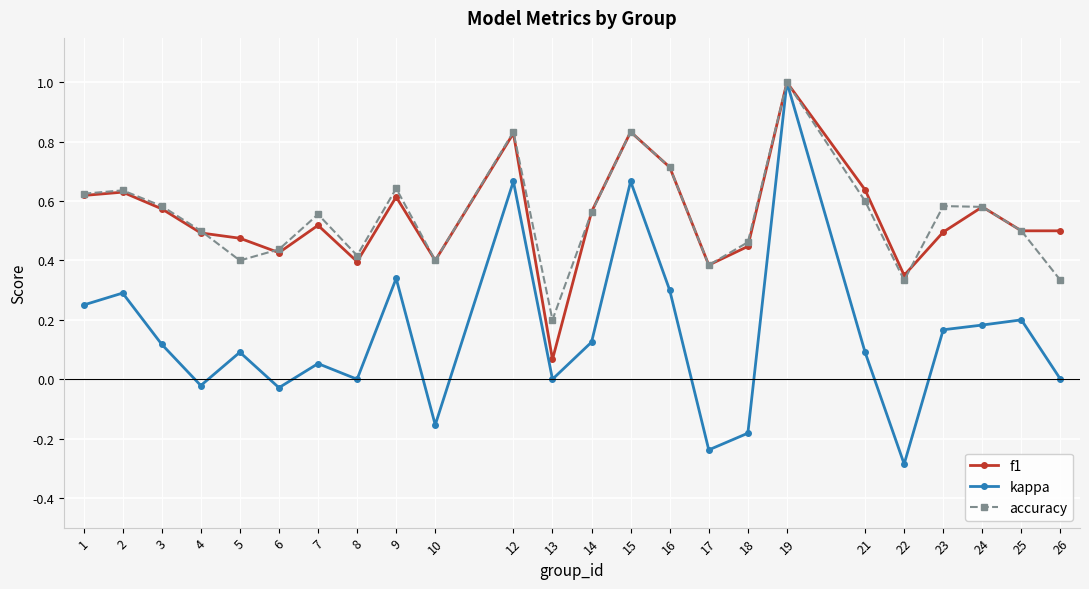

True or false: kappa has more than 1 interior local peaks.

True